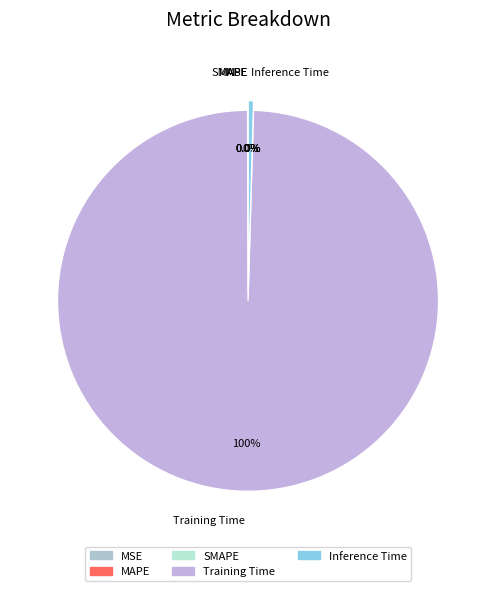

Is there a majority slice in this chart?

Yes